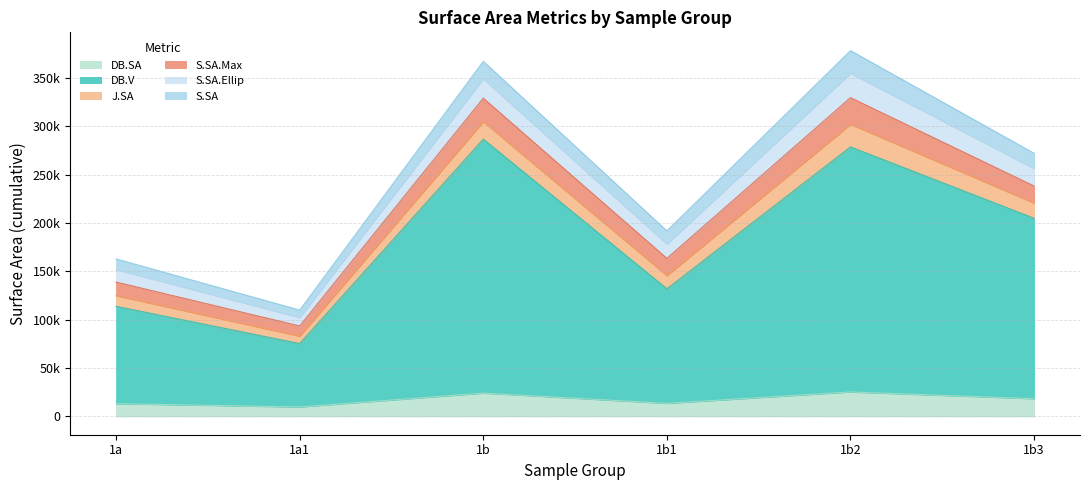

Read the J.SA value at 1a.

11022.9